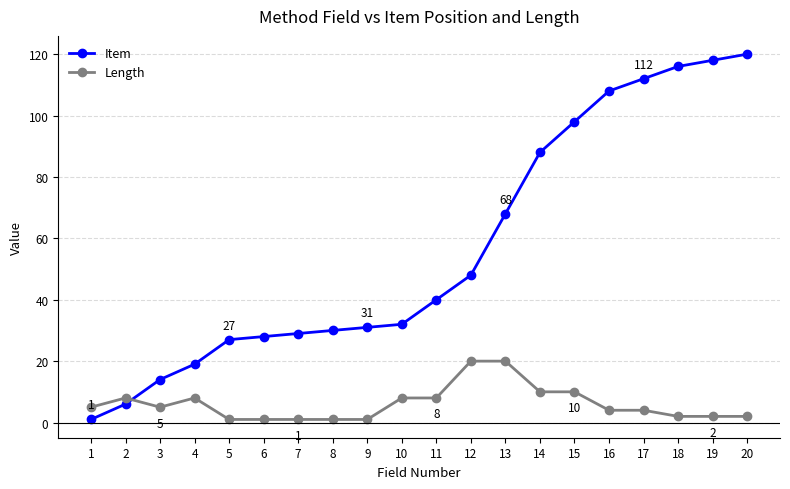

Which series ends up on top after the final intersection of Length and Item?

Item